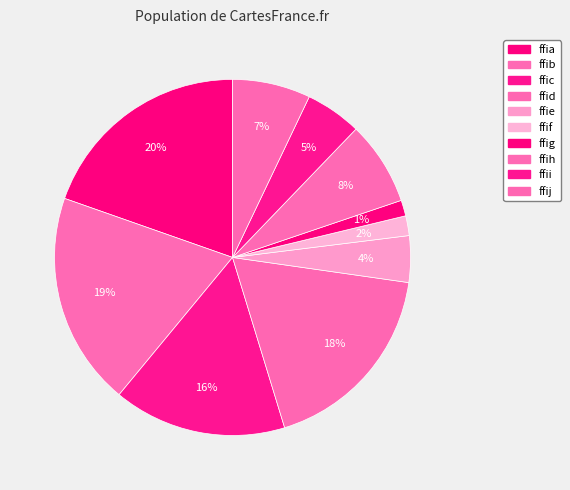

Which category has the smallest portion of the pie?

ffig